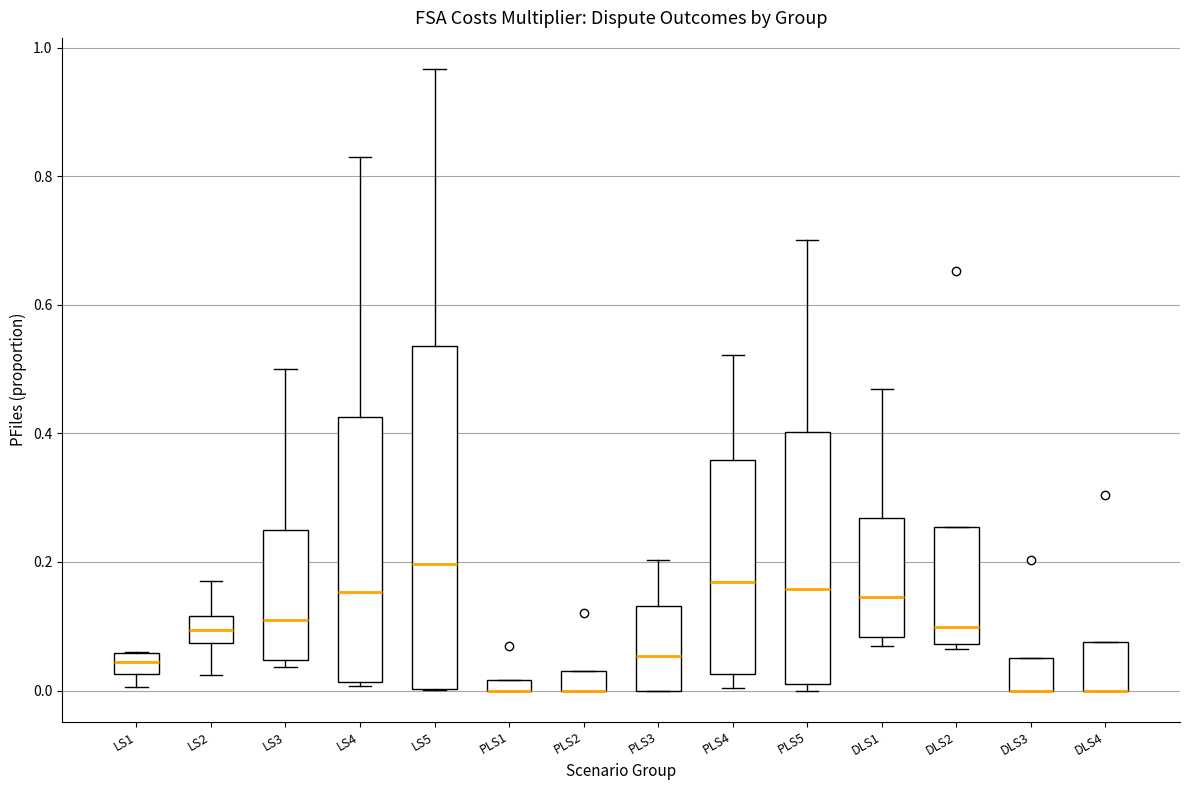

Which box is the tallest, from its lower edge to its upper edge?

LS5